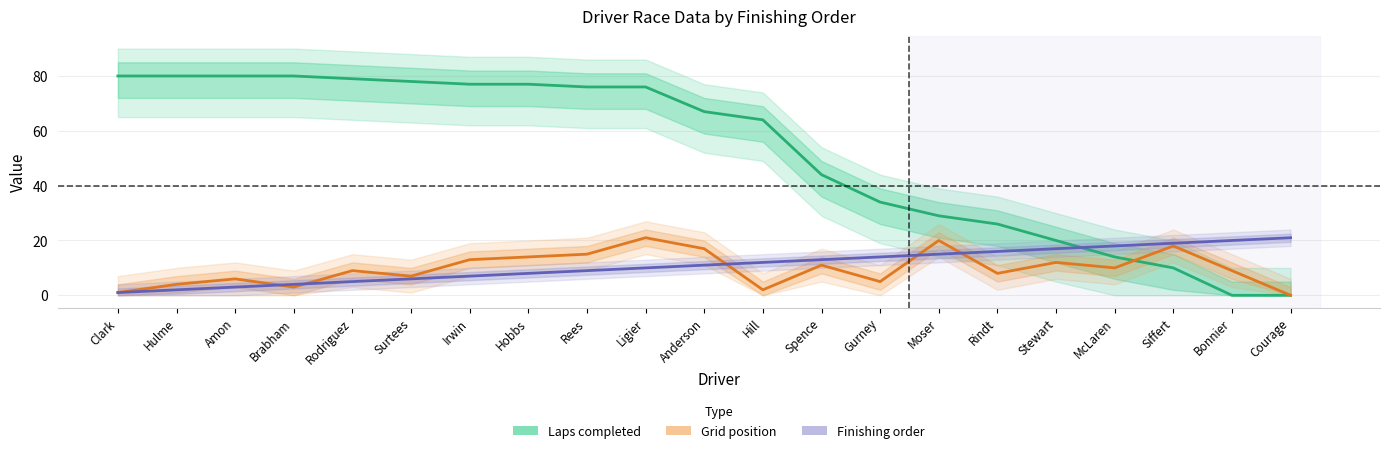

At which category is the sum across all series the highest?

Ligier